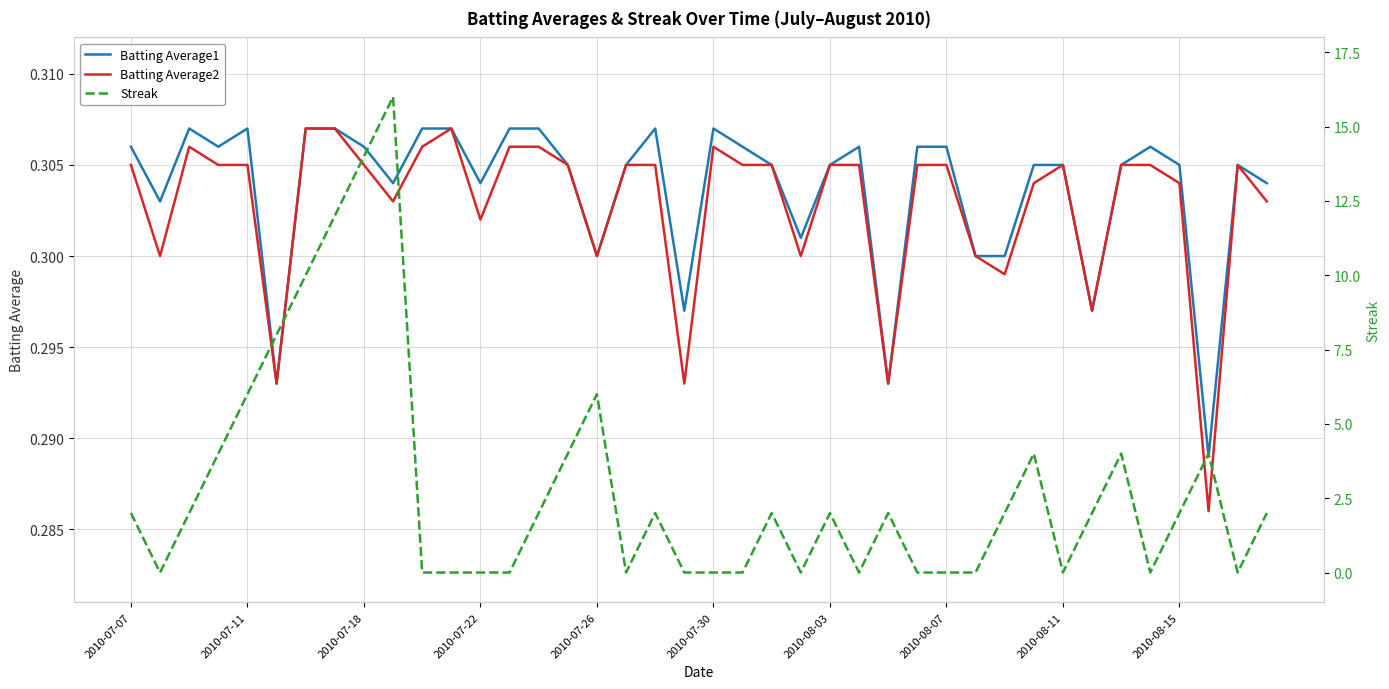

Rank the series at 26 from highest to lowest value.

Streak, Batting Average1, Batting Average2